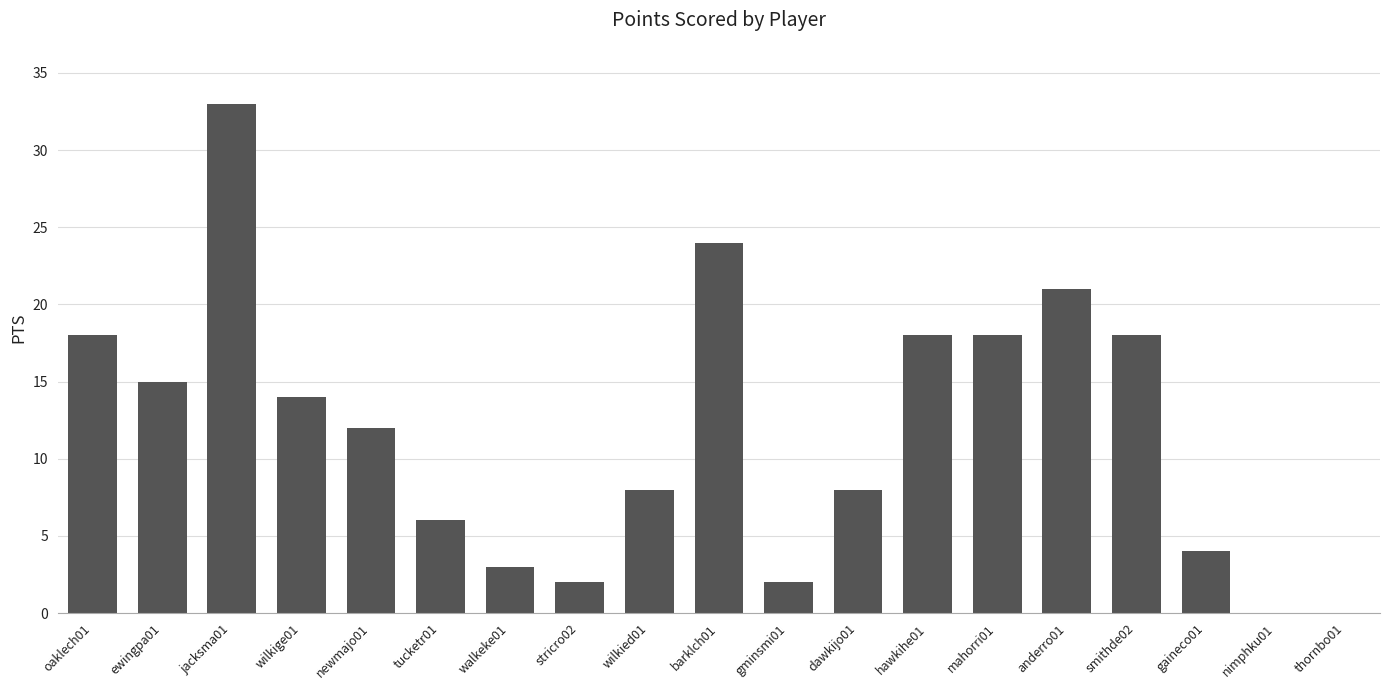

What is the change in value from jacksma01 to walkeke01?

-30